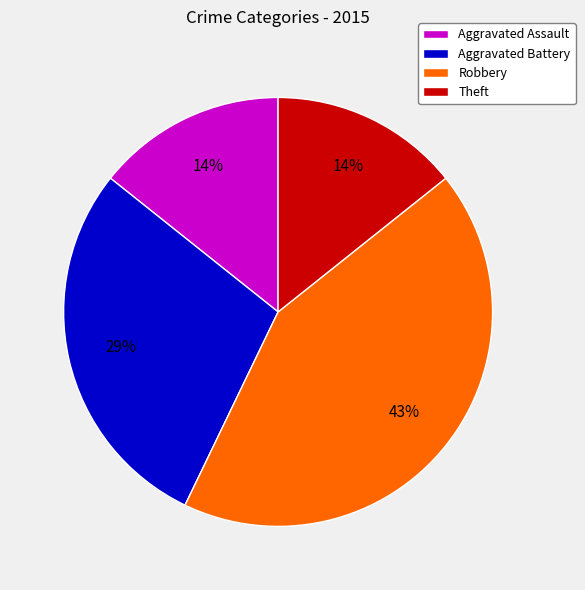

What is the ratio of the value at Robbery to the value at Aggravated Battery?

1.5